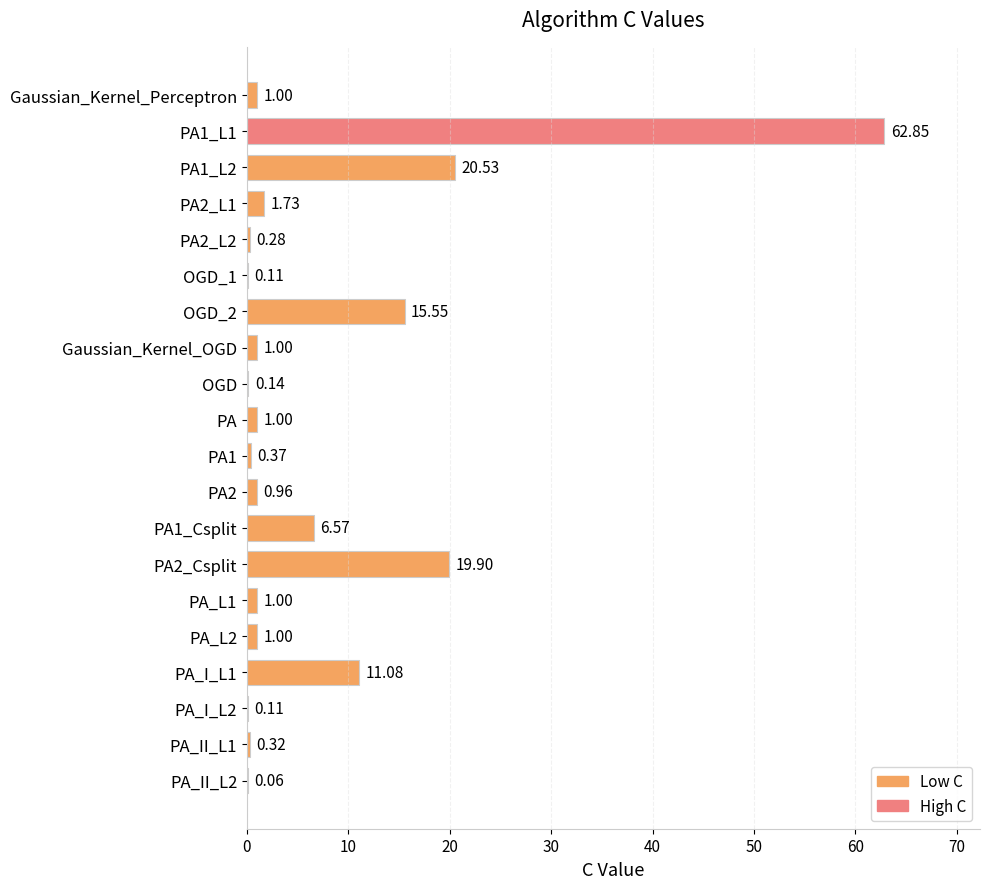

What is the sum of the values at OGD_2 and OGD?

15.7